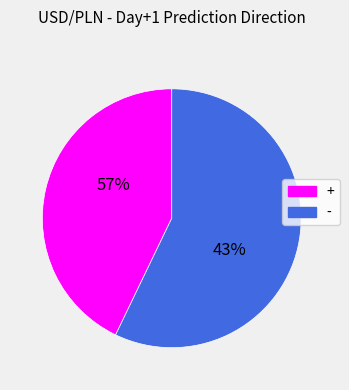

To the nearest percent, what percentage of the pie is +?

43%